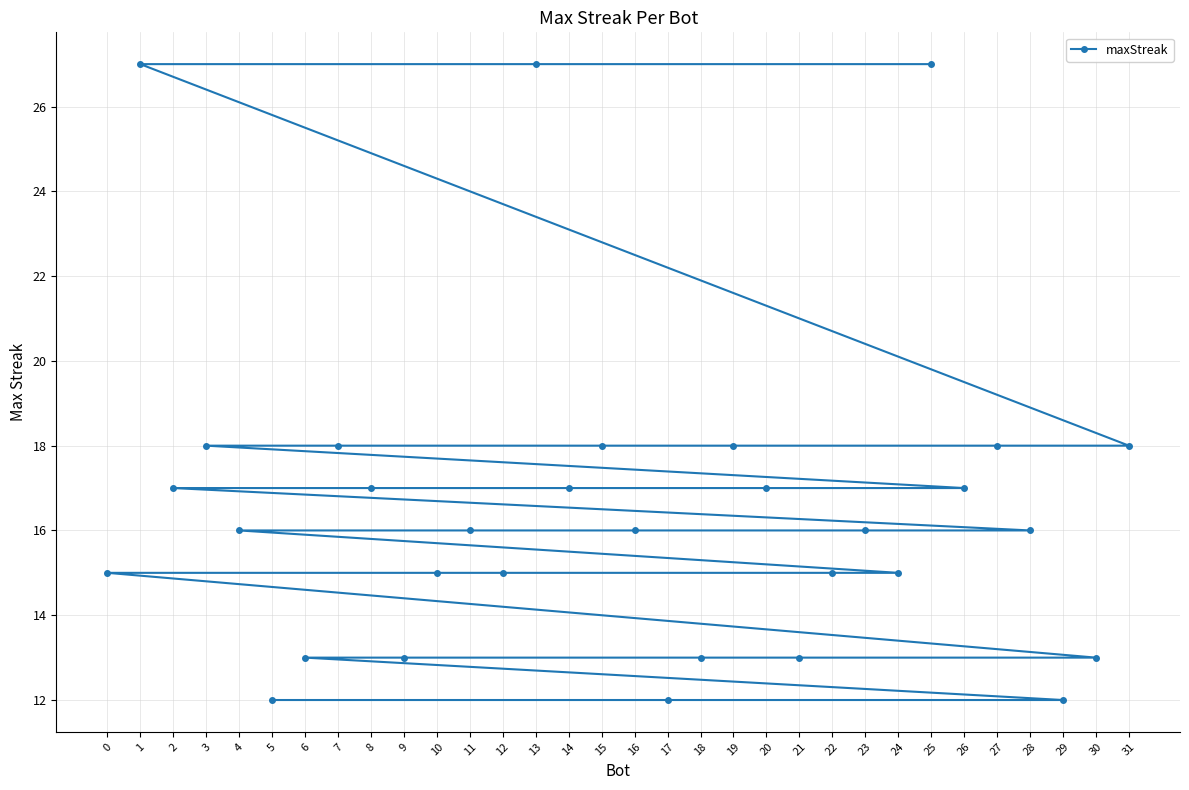

Reading right to left, what are all the values shown in this chart?

31=18	30=13	29=12	28=16	27=18	26=17	25=27	24=15	23=16	22=15	21=13	20=17	19=18	18=13	17=12	16=16	15=18	14=17	13=27	12=15	11=16	10=15	9=13	8=17	7=18	6=13	5=12	4=16	3=18	2=17	1=27	0=15